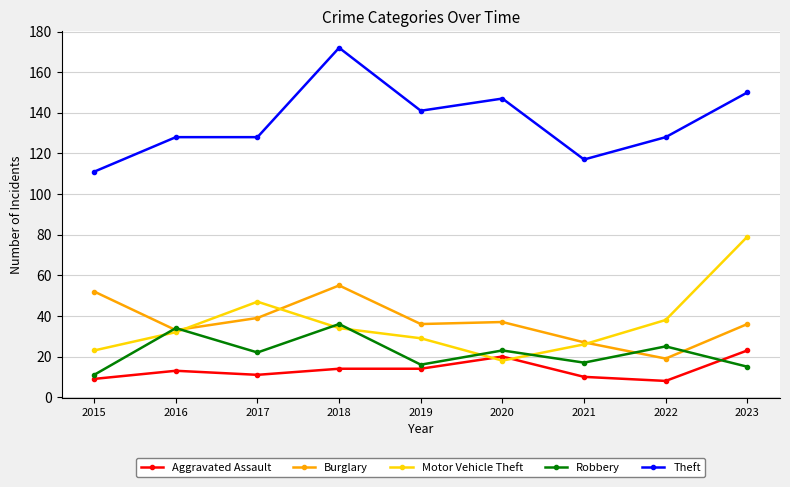

The value of Theft at 2015 is 111. True or false?

True